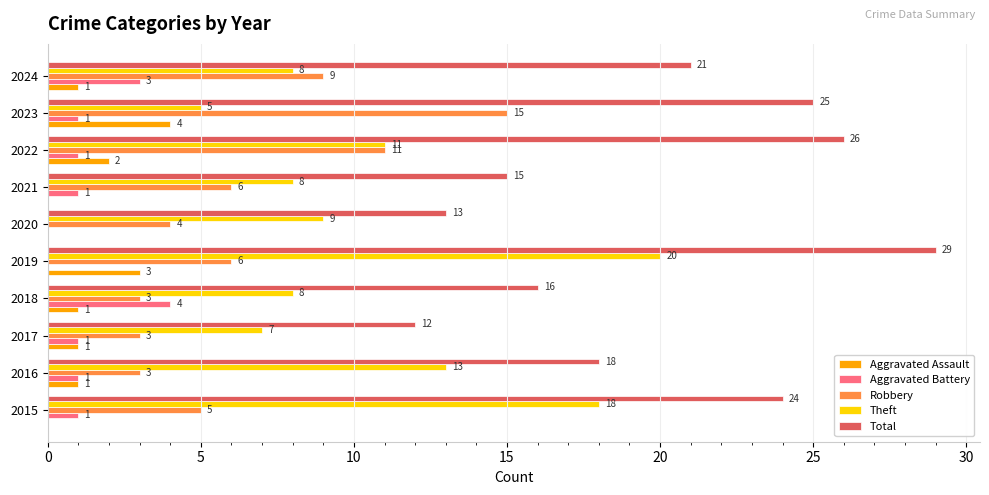

Which series has the largest total across all categories?

Total